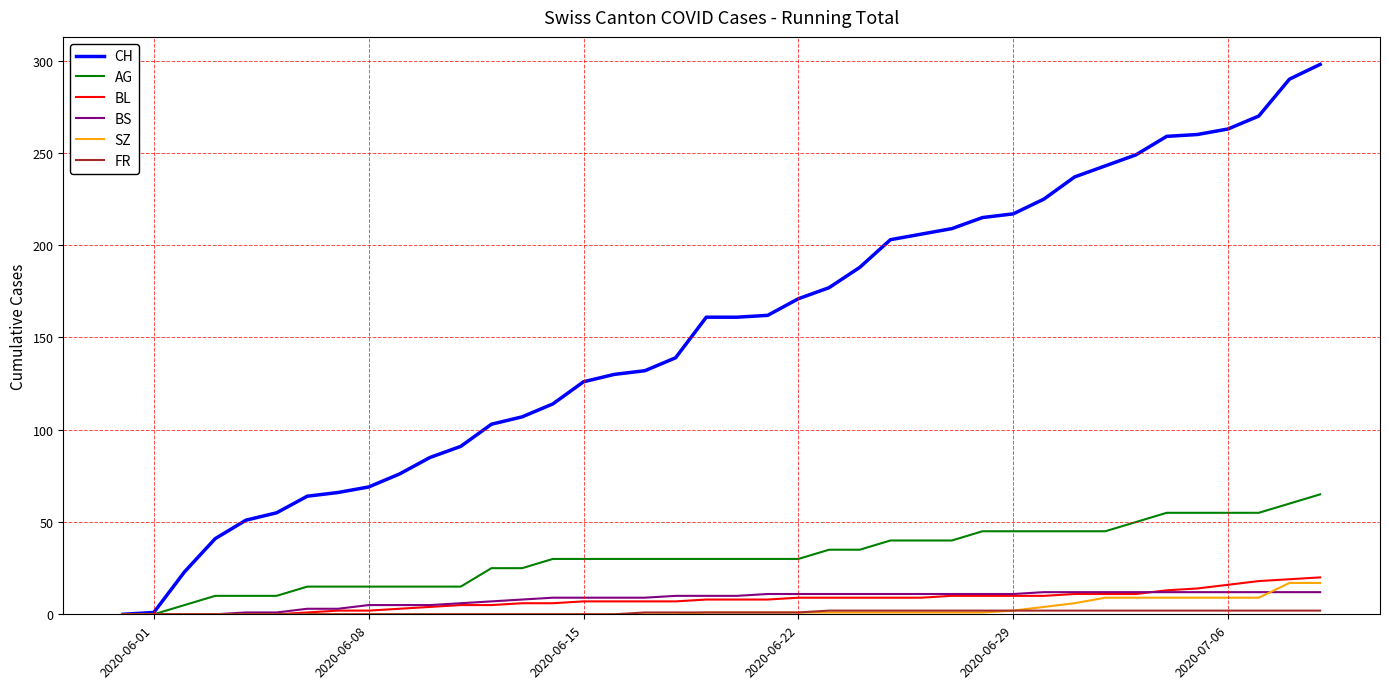

Which series has the widest spread of values?

CH